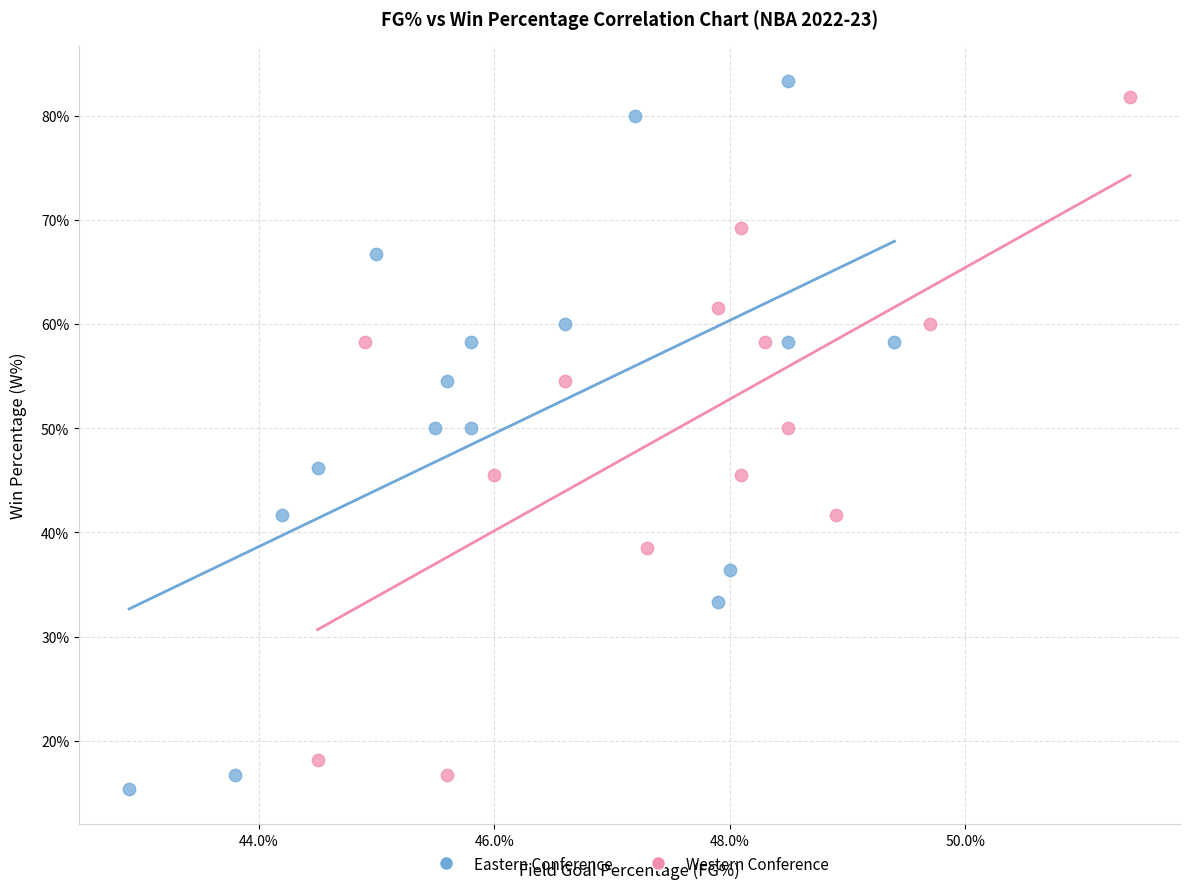

Which series contains the highest Y value?

Eastern Conference